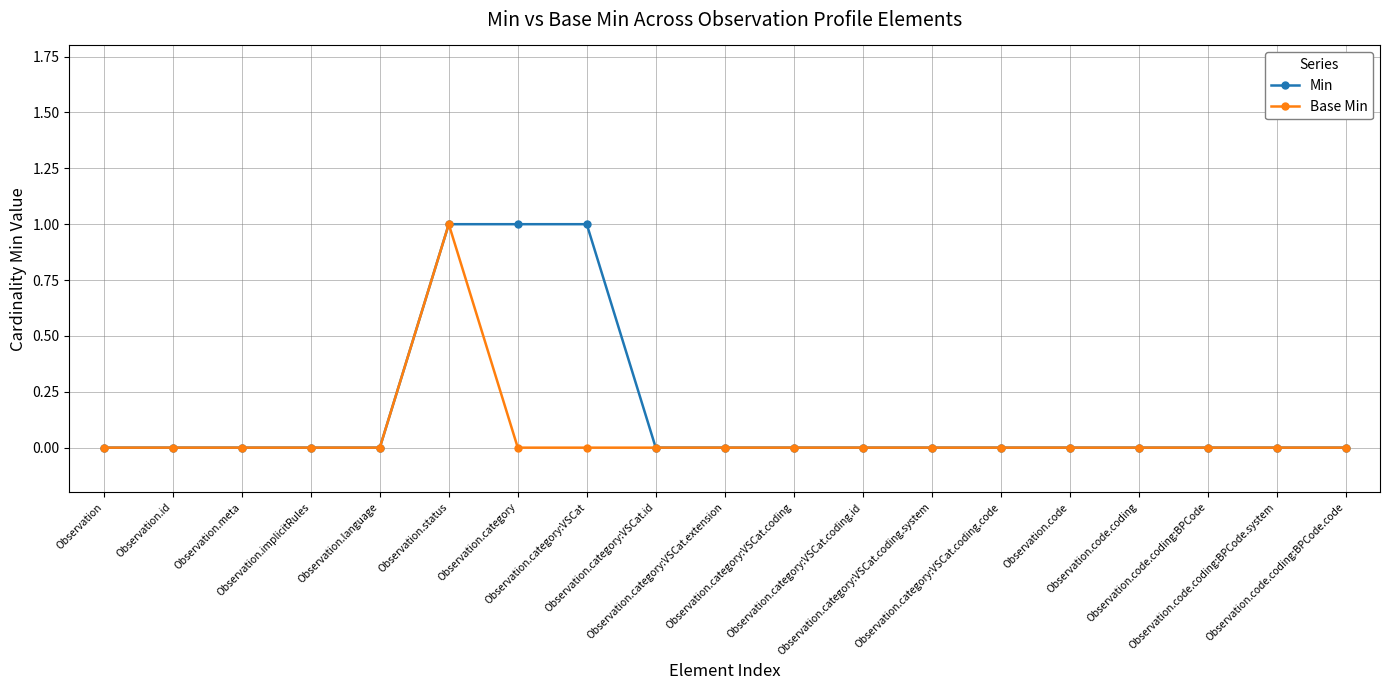

How many Min values are between 0 and 1?

19